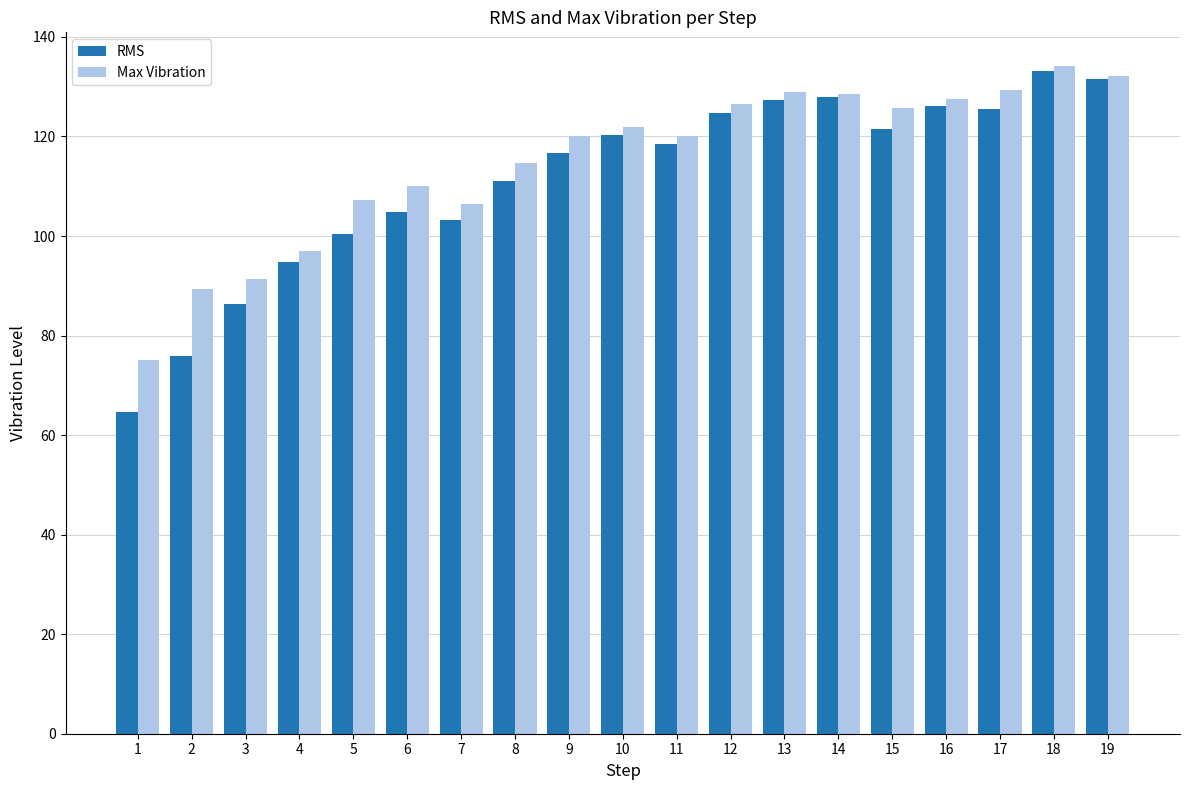

Which category has the highest value in the Max Vibration series?

18